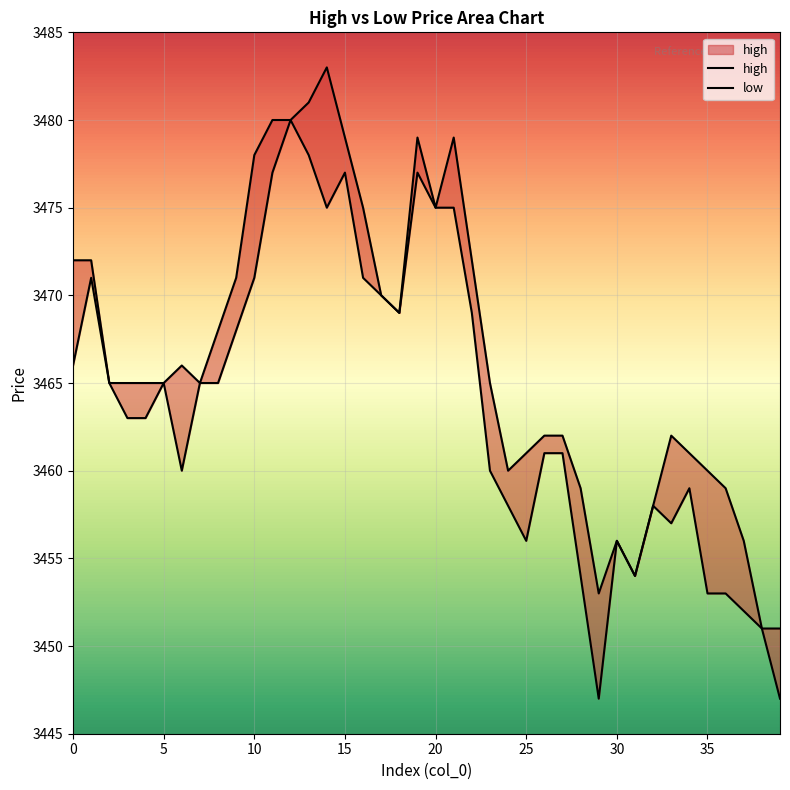

Reading right to left, what are all the values shown in this chart?

high: 3451	3451	3456	3459	3460	3461	3462	3458	3454	3456	3453	3459	3462	3462	3461	3460	3465	3472	3479	3475	3479	3469	3470	3475	3479	3483	3481	3480	3480	3478	3471	3468	3465	3466	3465	3465	3465	3465	3472	3472
low: 3447	3451	3452	3453	3453	3459	3457	3458	3454	3456	3447	3454	3461	3461	3456	3458	3460	3469	3475	3475	3477	3469	3470	3471	3477	3475	3478	3480	3477	3471	3468	3465	3465	3460	3465	3463	3463	3465	3471	3466